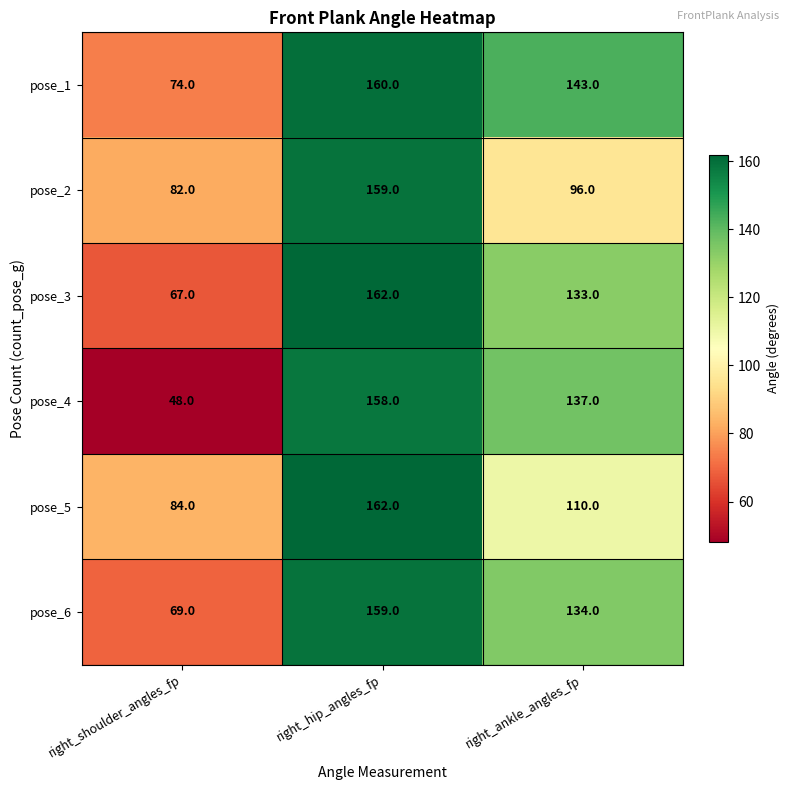

At how many categories does at least one series exceed 81?

3